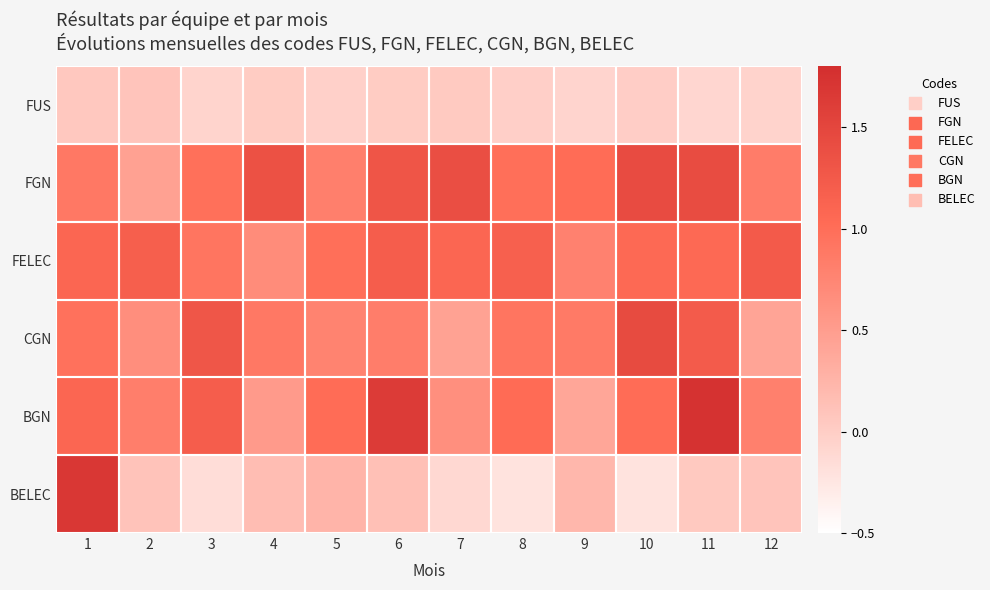

How many distinct data groups are displayed?

6